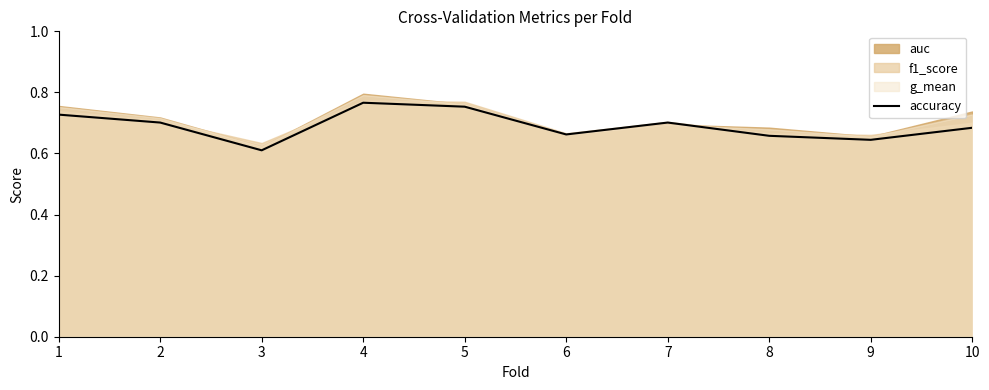

What is the greatest value displayed?

0.8